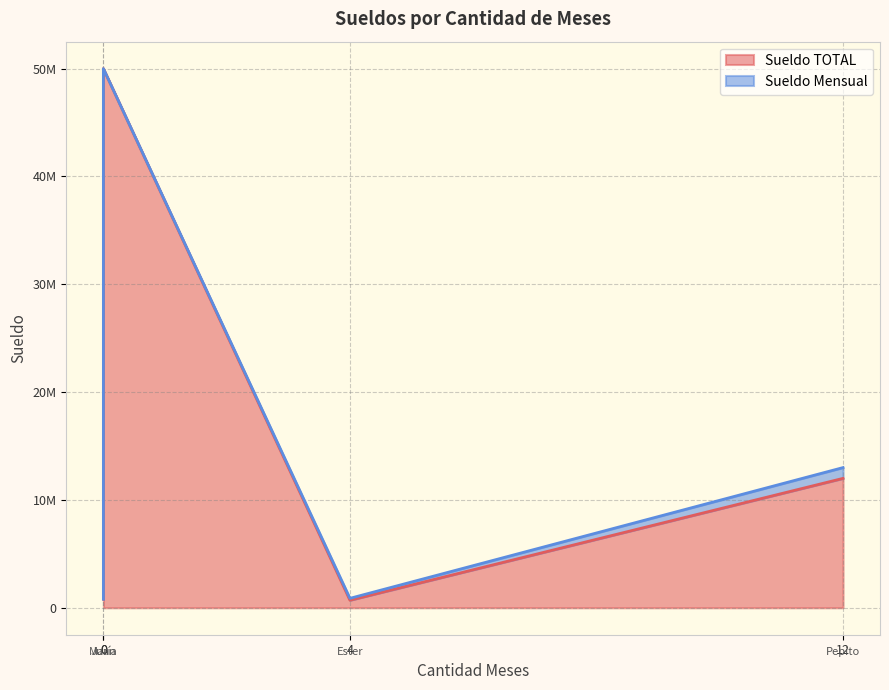

The value of Sueldo Mensual at María is 404775. True or false?

False